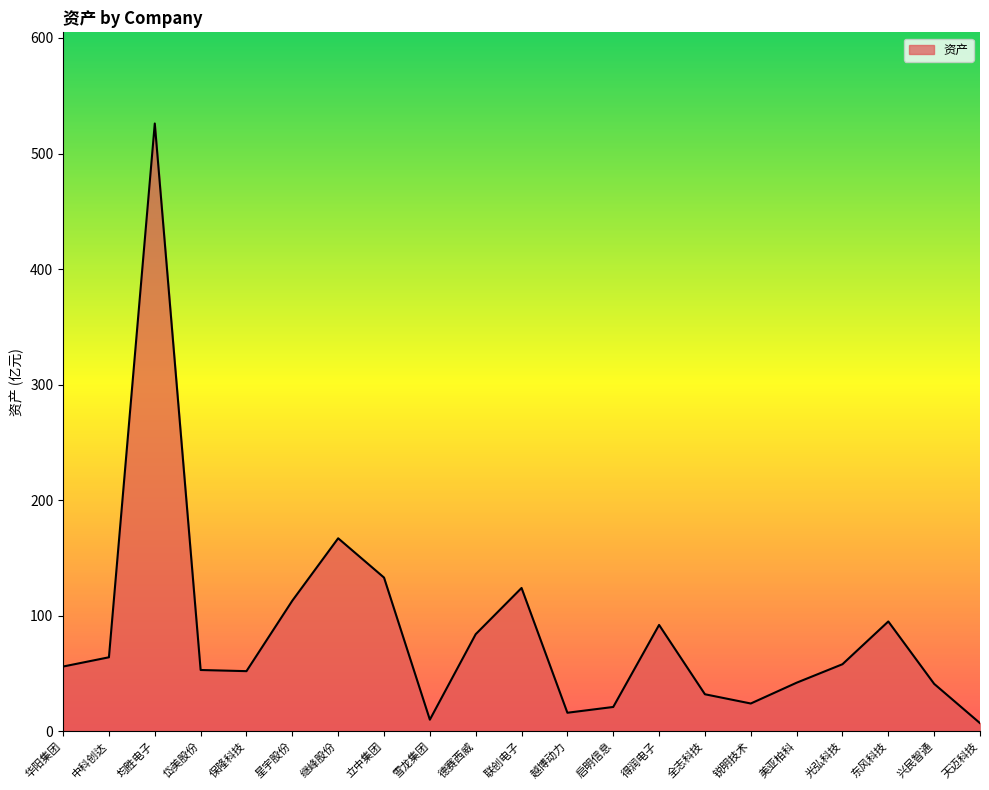

What is the sum of all values?

1810